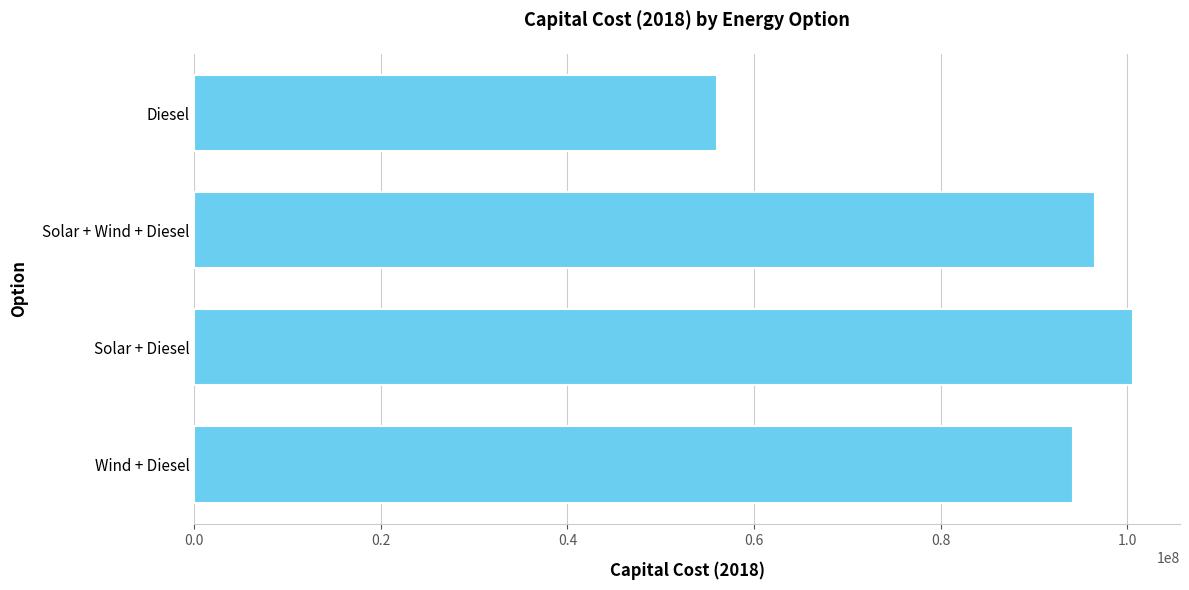

Reading top to bottom, extract all data points from this chart.

56000000	96548000	100625000	94210000